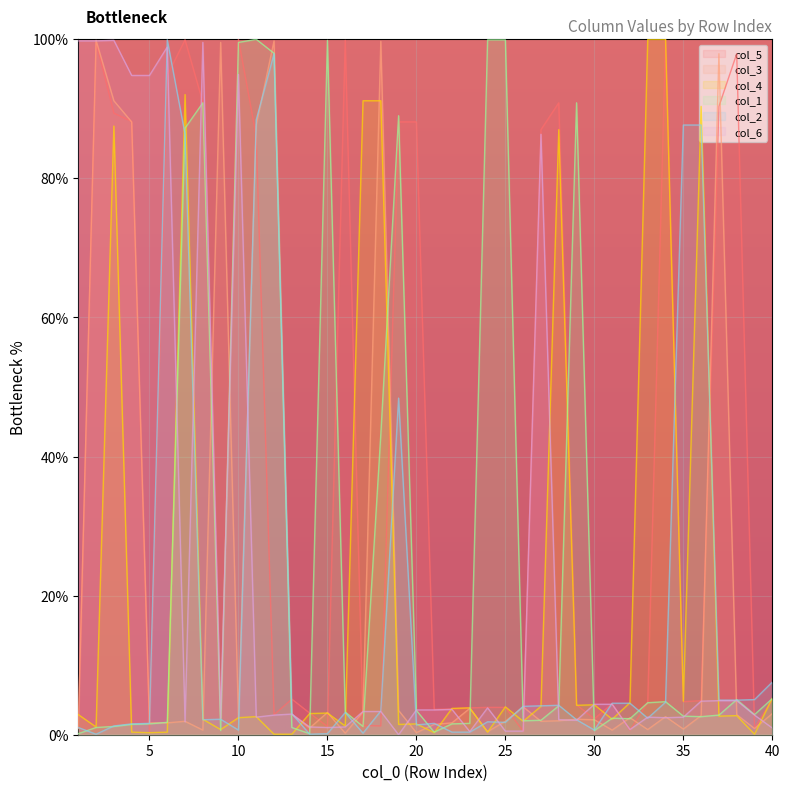

At 39, list the series in order from largest to smallest.

col_2, col_1, col_6, col_5, col_3, col_4